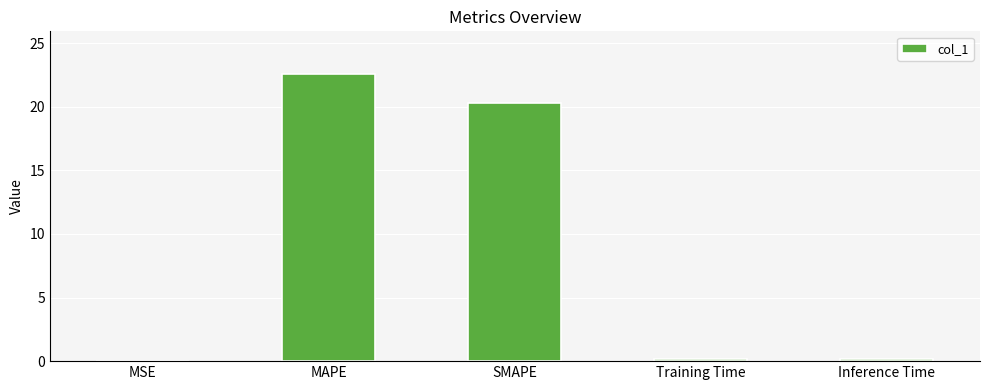

Read the value at MAPE.

22.5